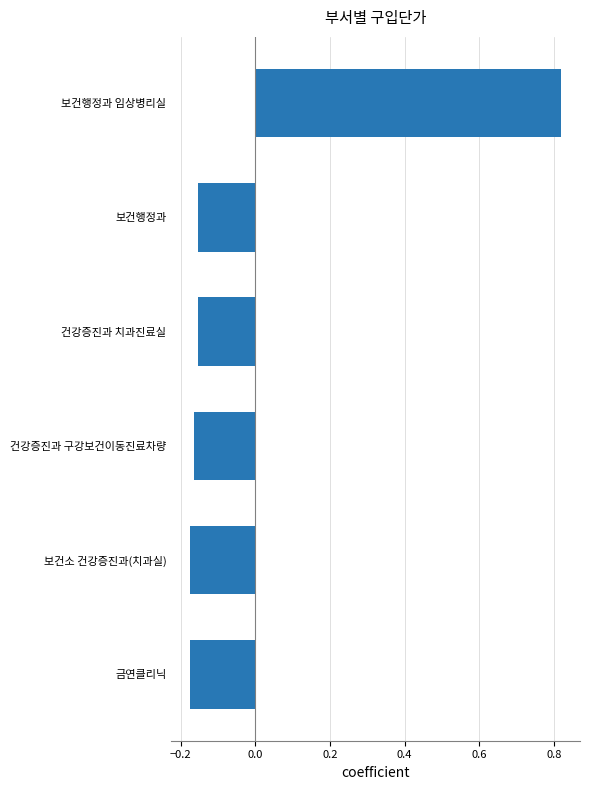

What is the difference between the maximum and minimum values?

1.0